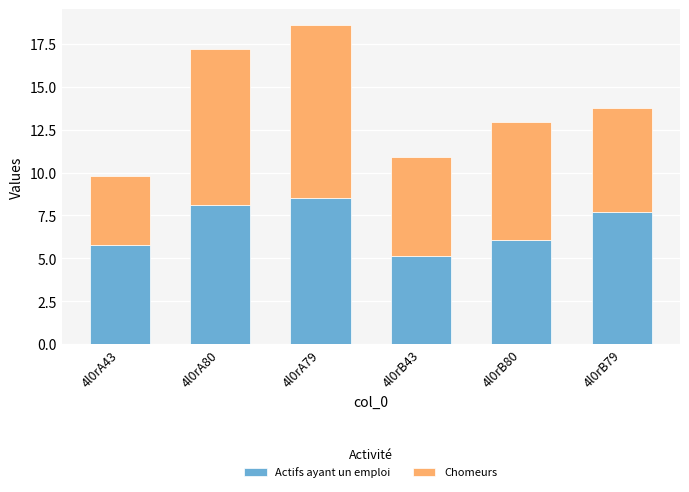

How many bars are there in total?

6